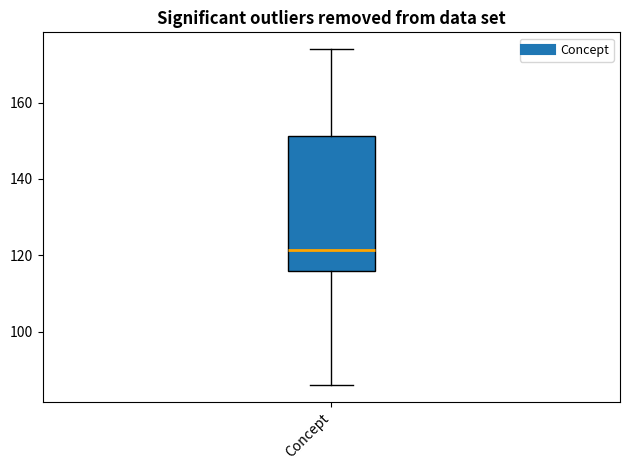

Read this box plot against the y-axis: the position of the median line, the range covered by the box, and the ends of both whiskers. The values are not printed on the chart, so give them approximately, as read against the axis.

median 122, box 116 to 152, whiskers 86 to 174